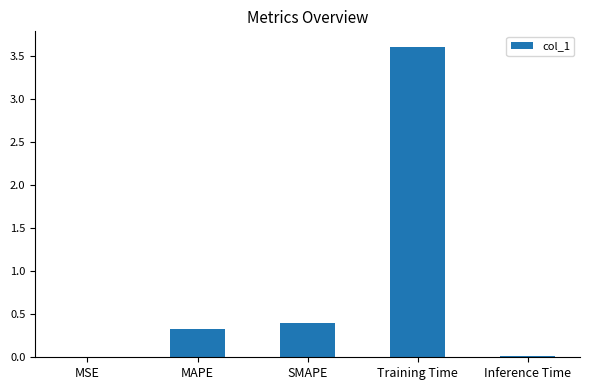

At which category does the chart reach its peak across all series?

Training Time